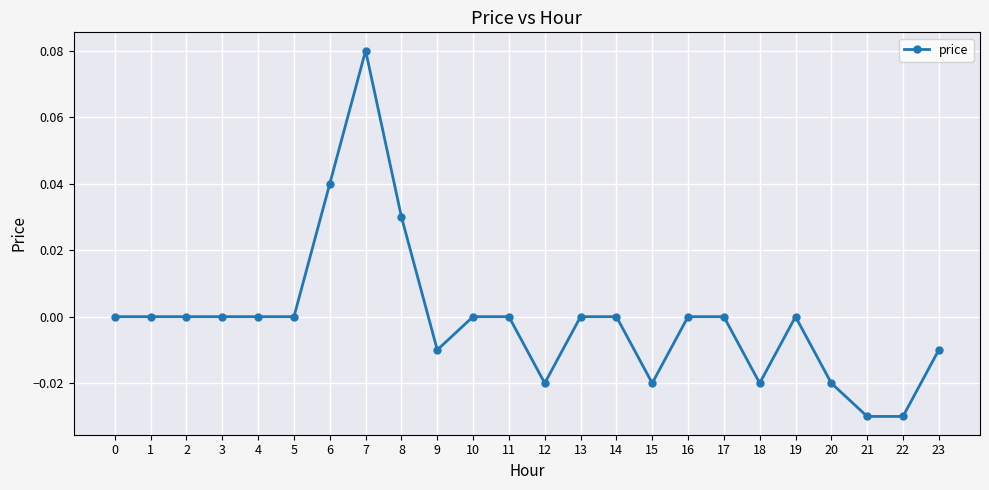

Is it true that the value at 22 is -0.0?

True